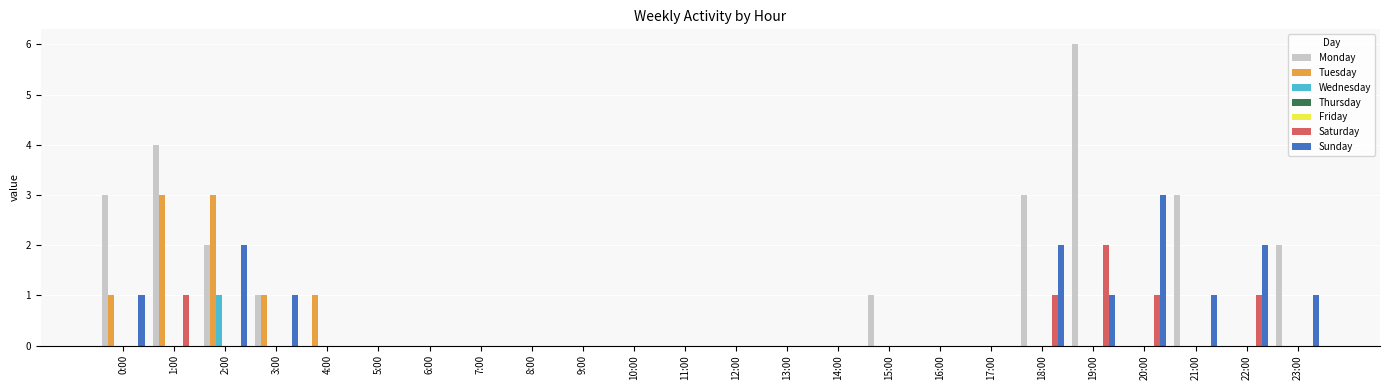

What is the label of the 22nd bar from the left?

21:00